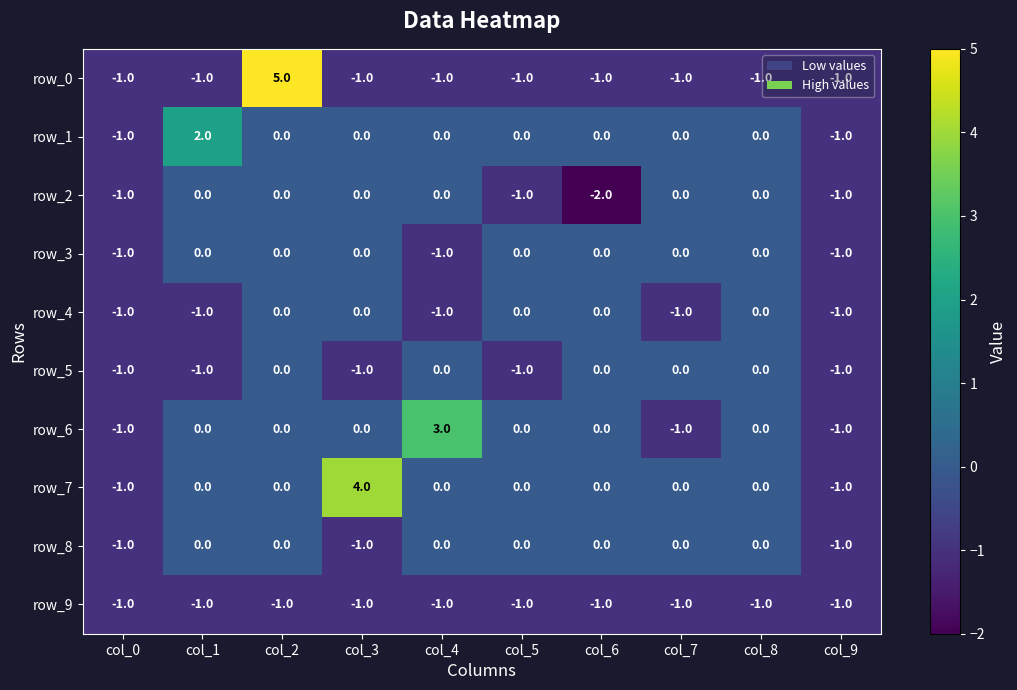

Reading left to right, extract all data points from this chart.

row_0: col_0=-1	col_1=-1	col_2=5	col_3=-1	col_4=-1	col_5=-1	col_6=-1	col_7=-1	col_8=-1	col_9=-1
row_1: col_0=-1	col_1=2	col_2=0	col_3=0	col_4=0	col_5=0	col_6=0	col_7=0	col_8=0	col_9=-1
row_2: col_0=-1	col_1=0	col_2=0	col_3=0	col_4=0	col_5=-1	col_6=-2	col_7=0	col_8=0	col_9=-1
row_3: col_0=-1	col_1=0	col_2=0	col_3=0	col_4=-1	col_5=0	col_6=0	col_7=0	col_8=0	col_9=-1
row_4: col_0=-1	col_1=-1	col_2=0	col_3=0	col_4=-1	col_5=0	col_6=0	col_7=-1	col_8=0	col_9=-1
row_5: col_0=-1	col_1=-1	col_2=0	col_3=-1	col_4=0	col_5=-1	col_6=0	col_7=0	col_8=0	col_9=-1
row_6: col_0=-1	col_1=0	col_2=0	col_3=0	col_4=3	col_5=0	col_6=0	col_7=-1	col_8=0	col_9=-1
row_7: col_0=-1	col_1=0	col_2=0	col_3=4	col_4=0	col_5=0	col_6=0	col_7=0	col_8=0	col_9=-1
row_8: col_0=-1	col_1=0	col_2=0	col_3=-1	col_4=0	col_5=0	col_6=0	col_7=0	col_8=0	col_9=-1
row_9: col_0=-1	col_1=-1	col_2=-1	col_3=-1	col_4=-1	col_5=-1	col_6=-1	col_7=-1	col_8=-1	col_9=-1